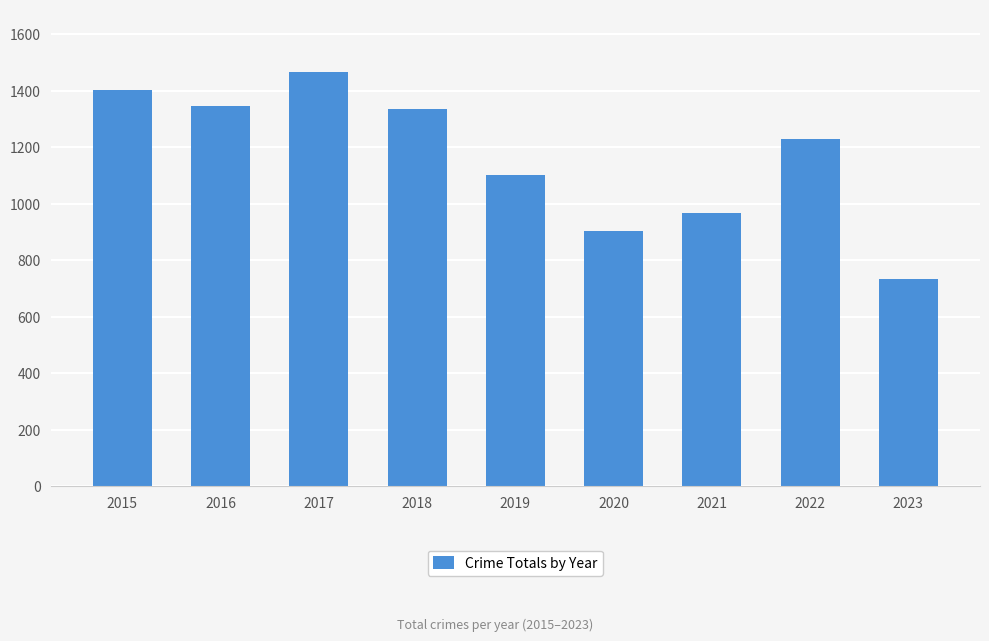

Approximately how many times larger is the value at 2023 compared to 2021?

0.8